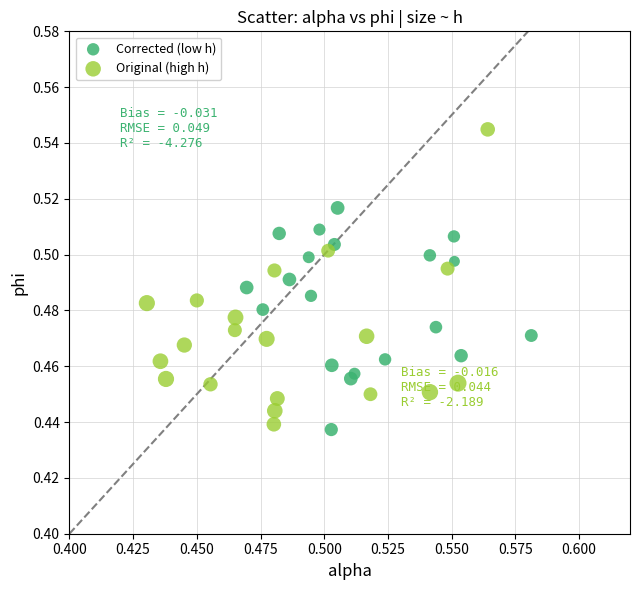

Which series reaches the maximum Y coordinate?

Original (high h)